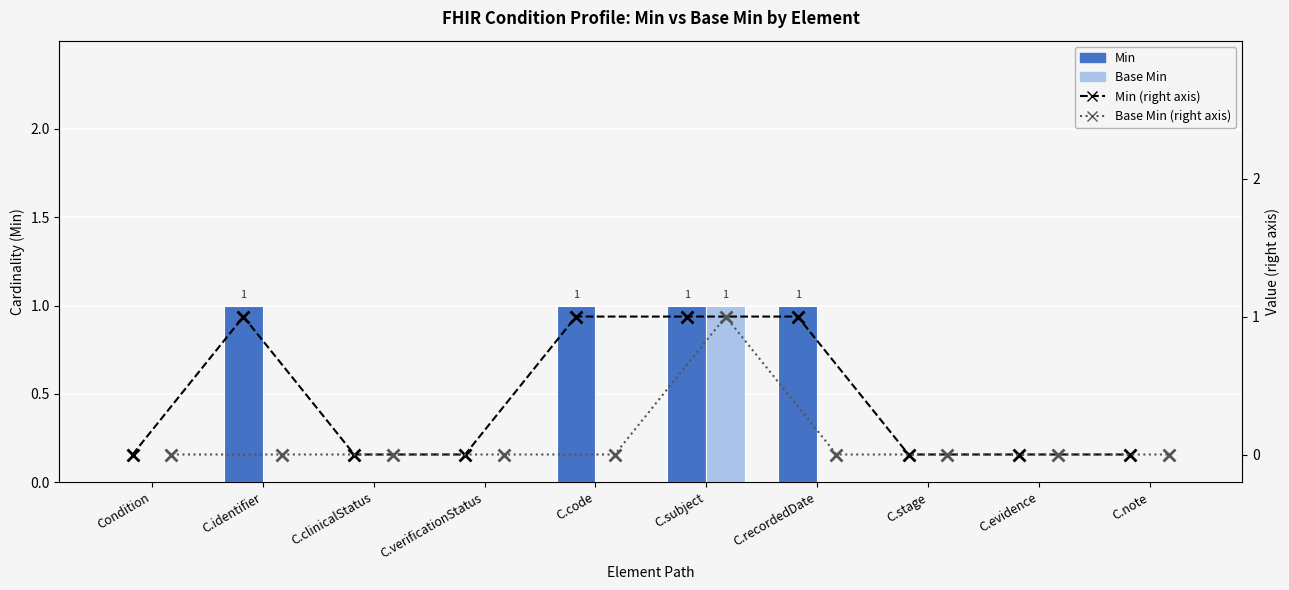

At which category is the sum across all series the highest?

C.subject